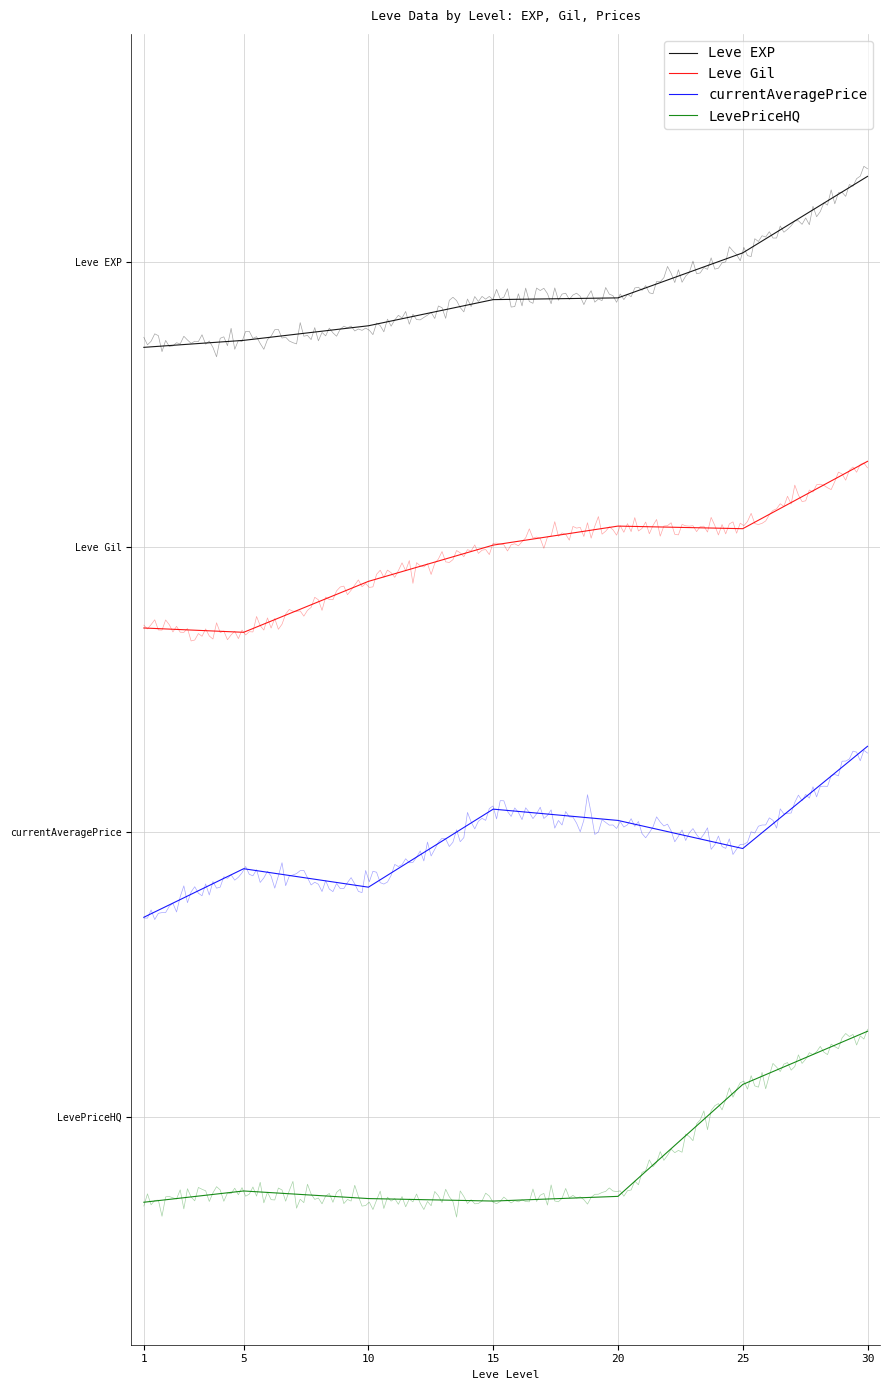

At which category does LevePriceHQ reach its first local peak?

5